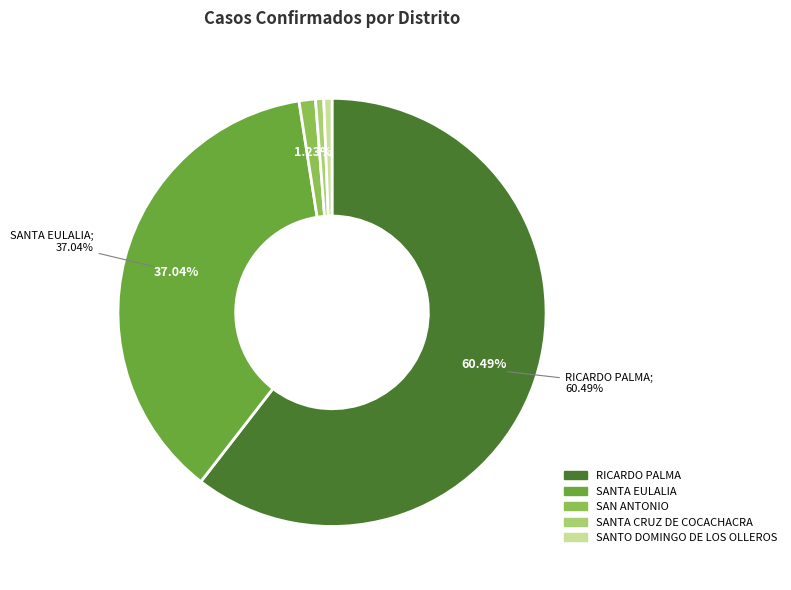

Which category has the biggest portion of the pie?

RICARDO PALMA